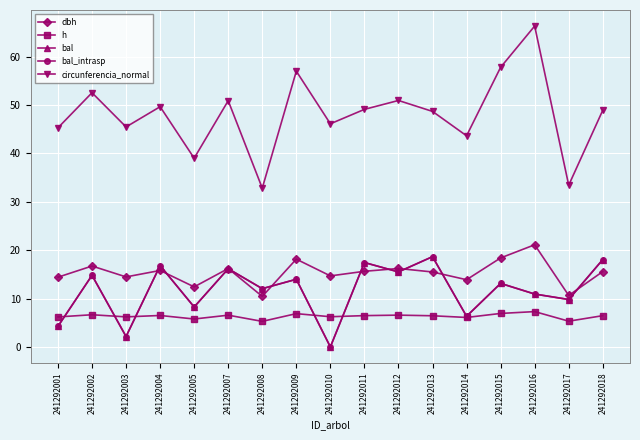

Reading left to right, what are all the values shown in this chart?

dbh: 241292001=14.4	241292002=16.7	241292003=14.5	241292004=15.8	241292005=12.4	241292007=16.2	241292008=10.4	241292009=18.1	241292010=14.7	241292011=15.6	241292012=16.2	241292013=15.5	241292014=13.9	241292015=18.4	241292016=21.1	241292017=10.6	241292018=15.6
h: 241292001=6.2	241292002=6.7	241292003=6.2	241292004=6.5	241292005=5.8	241292007=6.6	241292008=5.3	241292009=6.9	241292010=6.2	241292011=6.5	241292012=6.6	241292013=6.4	241292014=6.1	241292015=6.9	241292016=7.3	241292017=5.3	241292018=6.5
bal: 241292001=4.2	241292002=14.8	241292003=2.1	241292004=16.8	241292005=8.2	241292007=16.2	241292008=12.0	241292009=14.0	241292010=0.0	241292011=17.4	241292012=15.5	241292013=18.6	241292014=6.3	241292015=13.1	241292016=10.9	241292017=9.8	241292018=18.1
bal_intrasp: 241292001=4.2	241292002=14.8	241292003=2.1	241292004=16.8	241292005=8.2	241292007=16.2	241292008=12.0	241292009=14.0	241292010=0.0	241292011=17.4	241292012=15.5	241292013=18.6	241292014=6.3	241292015=13.1	241292016=10.9	241292017=9.8	241292018=18.1
circunferencia_normal: 241292001=45.3	241292002=52.5	241292003=45.5	241292004=49.6	241292005=39.0	241292007=50.9	241292008=32.8	241292009=57.0	241292010=46.1	241292011=49.1	241292012=50.9	241292013=48.7	241292014=43.6	241292015=57.8	241292016=66.3	241292017=33.4	241292018=48.9